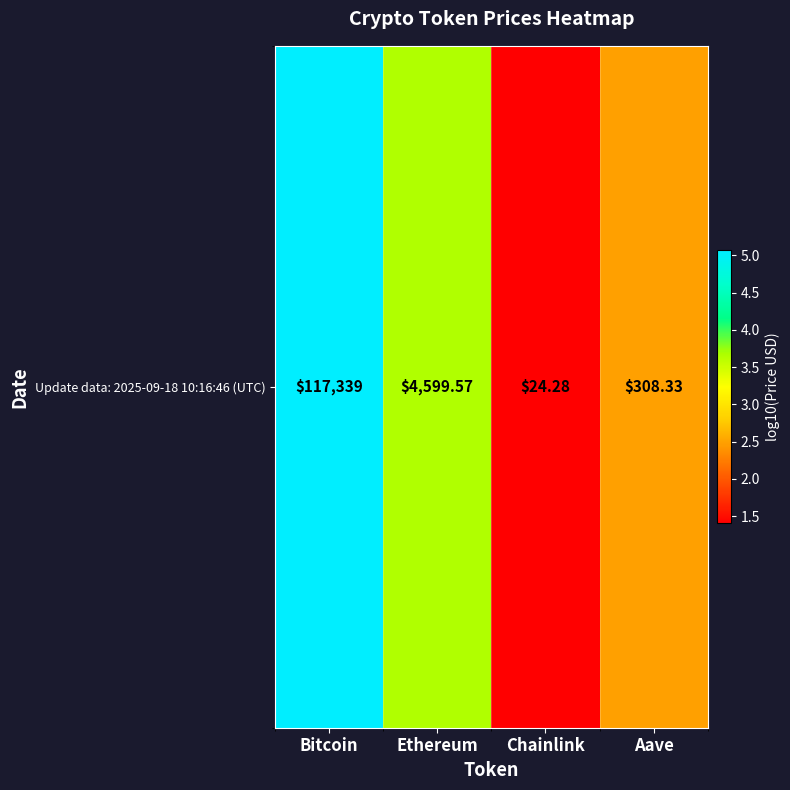

Reading right to left, extract all data points from this chart.

2.5	1.4	3.7	5.1